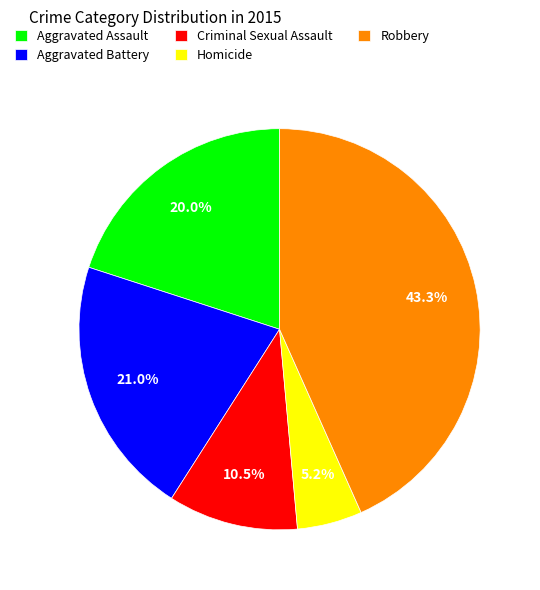

Between Aggravated Assault and Criminal Sexual Assault, which is larger?

Aggravated Assault